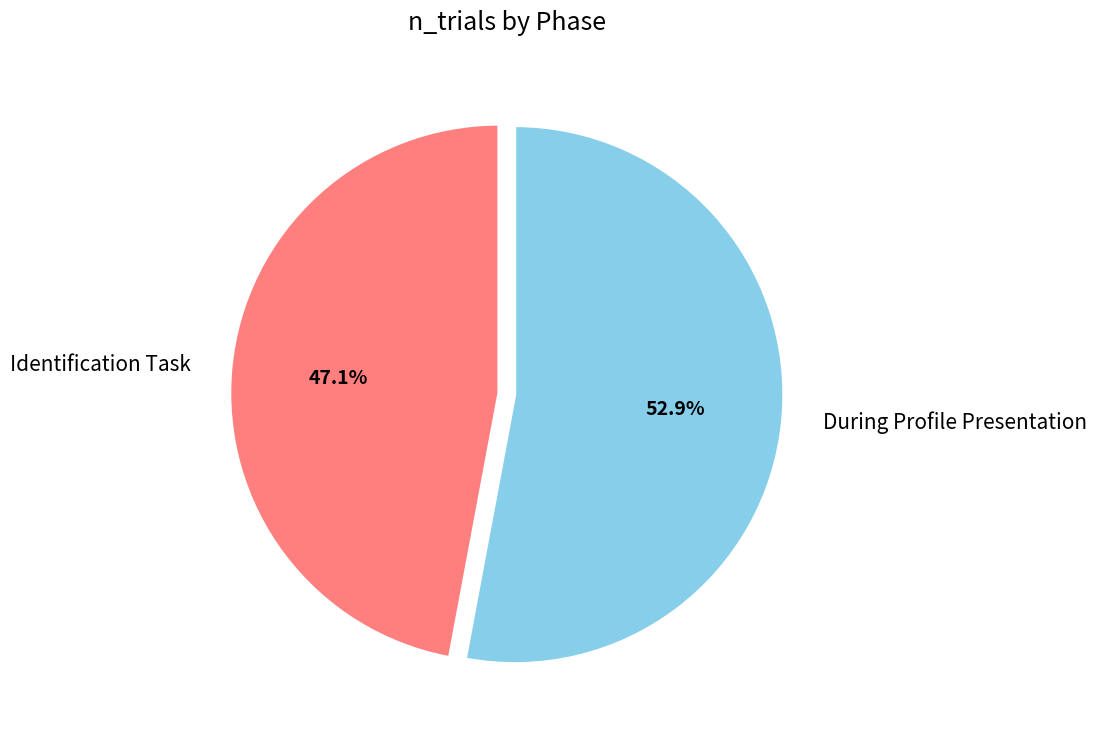

To the nearest percent, what percentage of the pie is Identification Task?

47%